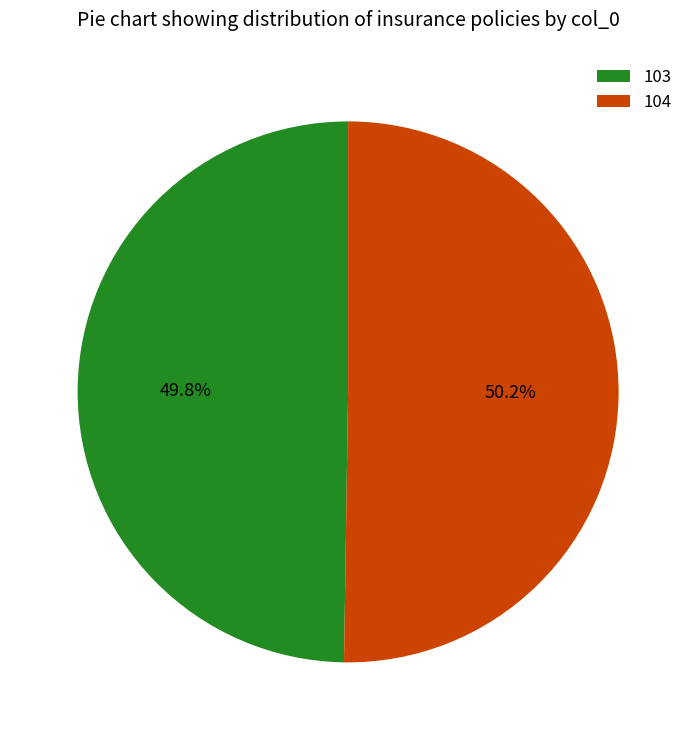

Is there any slice that represents more than half of the pie?

Yes